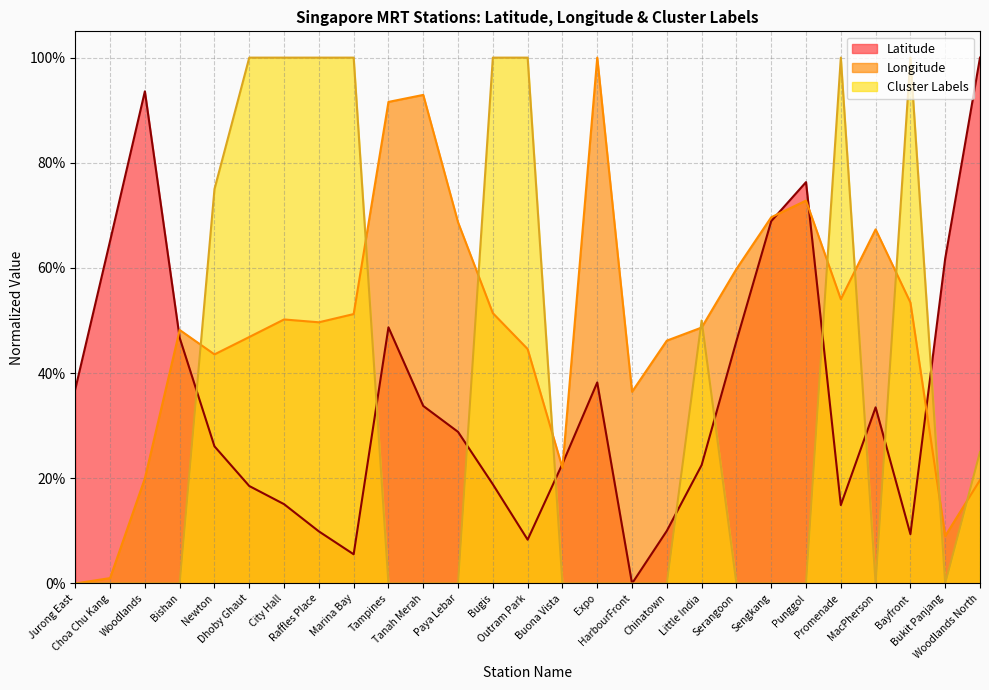

Which series has the largest total across all categories?

Longitude